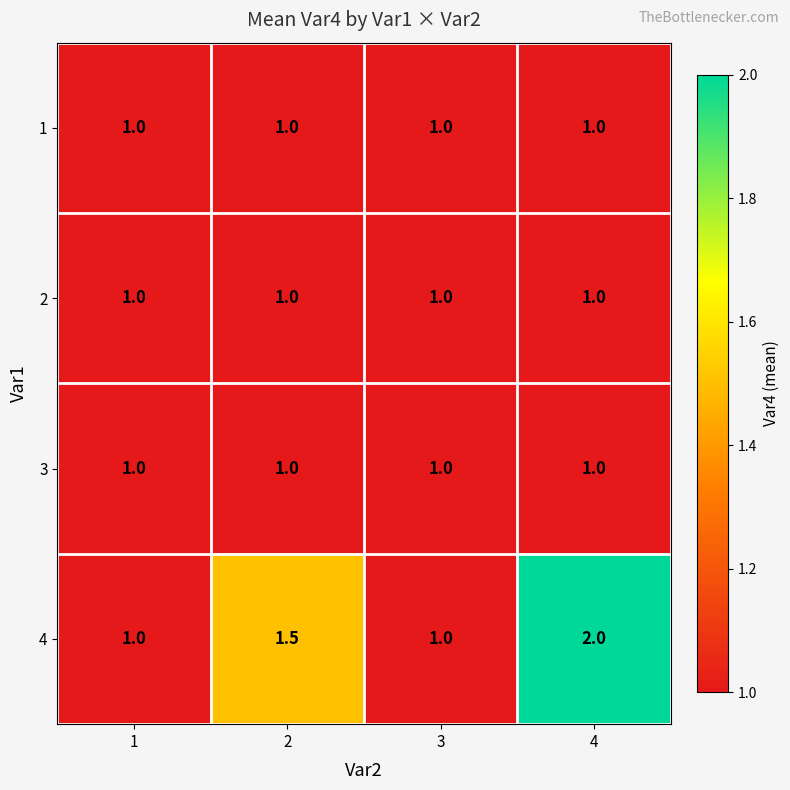

What is the maximum value shown in the chart?

2.0